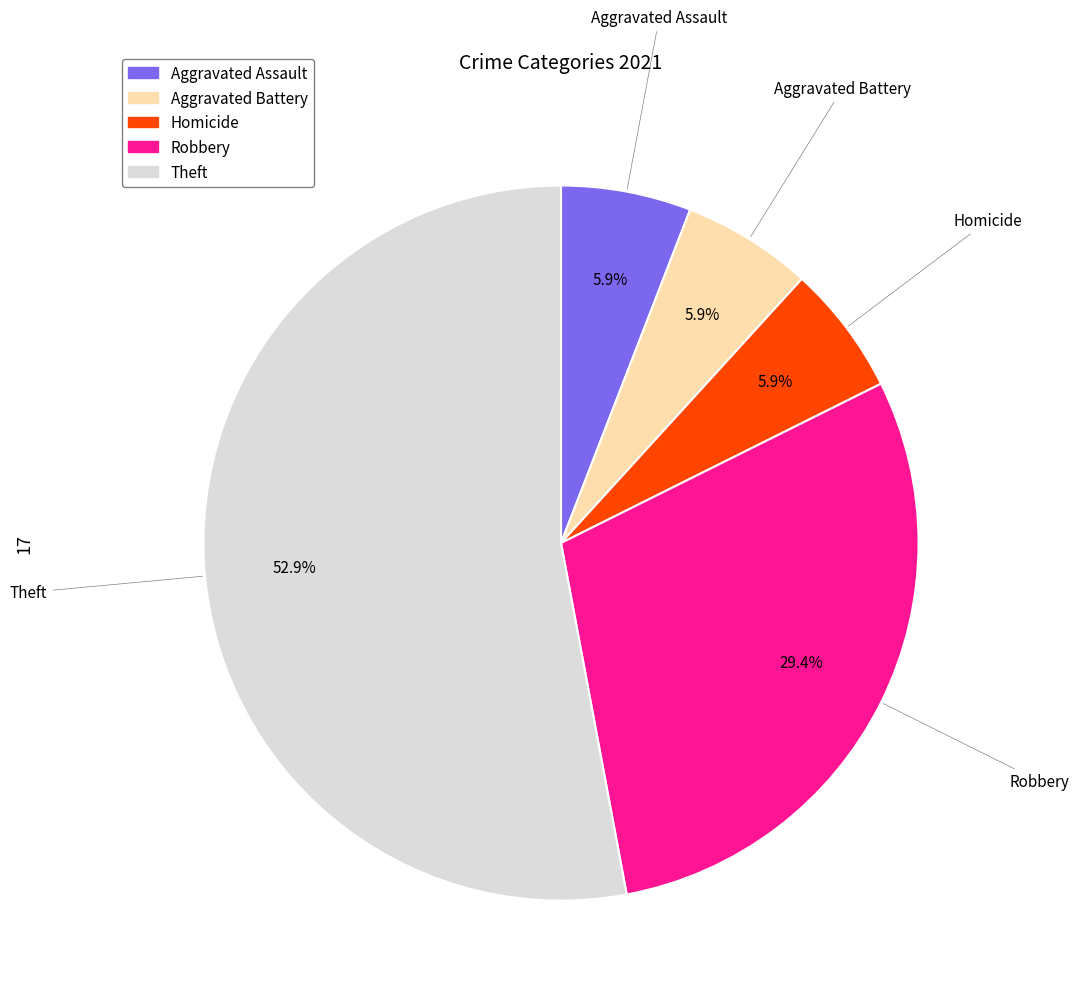

Does any single category account for the majority?

Yes